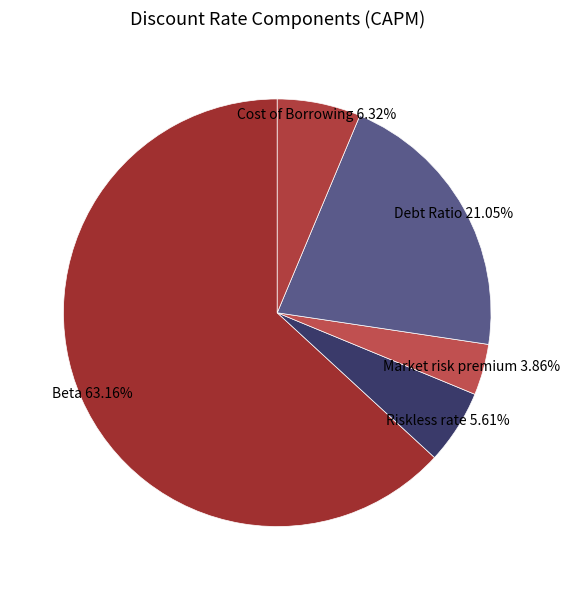

Rank the categories by value from highest to lowest.

Beta, Debt Ratio, Cost of Borrowing, Riskless rate, Market risk premium